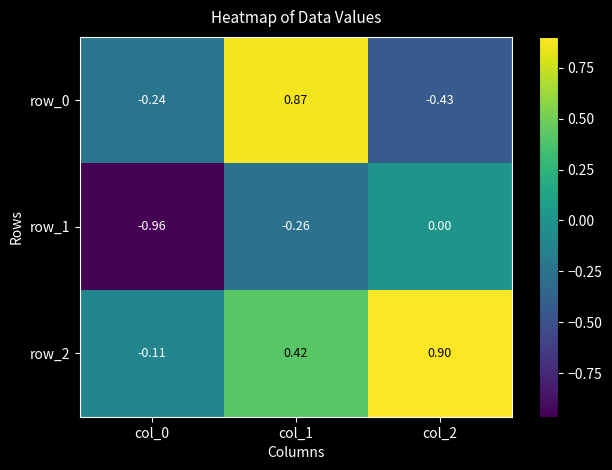

At how many categories does at least one series exceed 0?

2